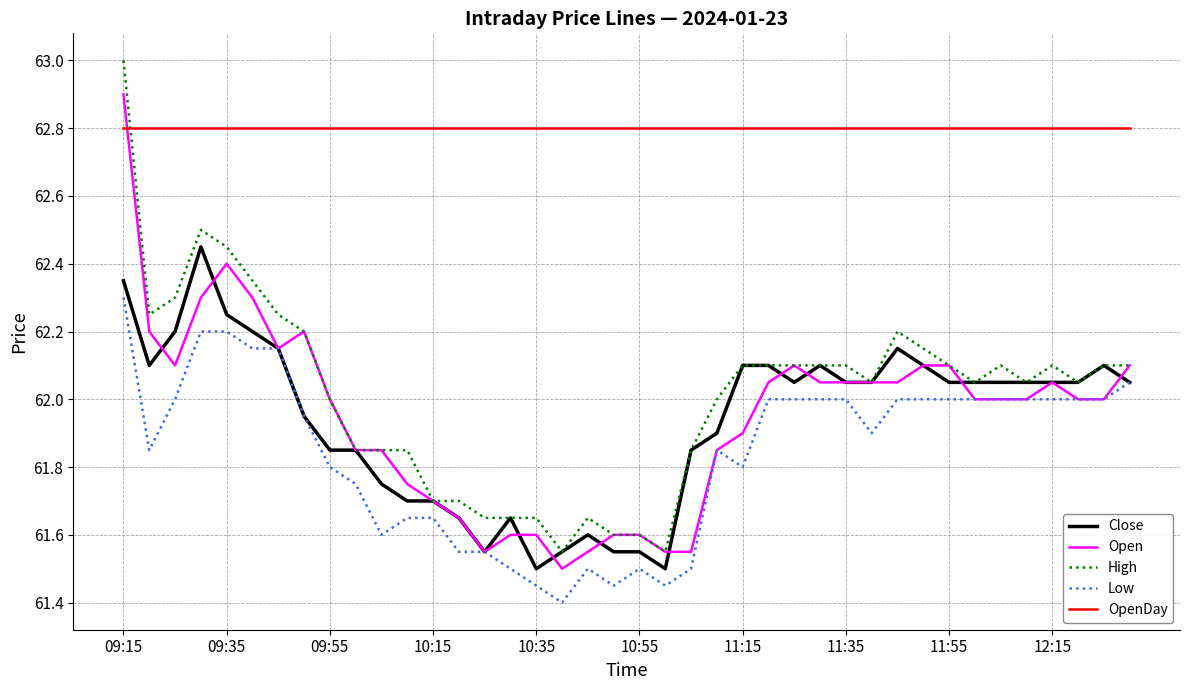

True or false: Low and OpenDay cross at least once.

False